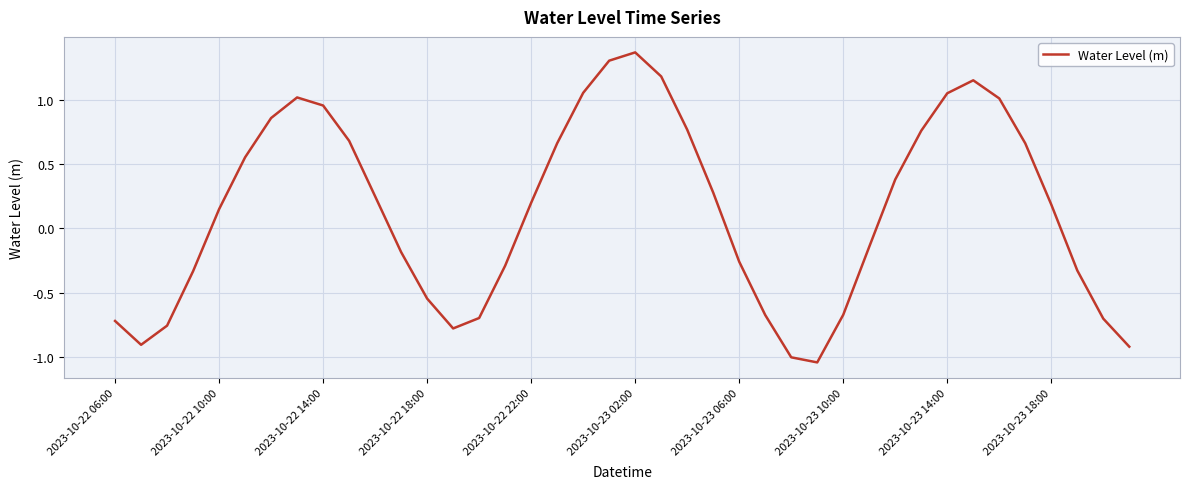

Does the chart have visible grid lines?

Yes